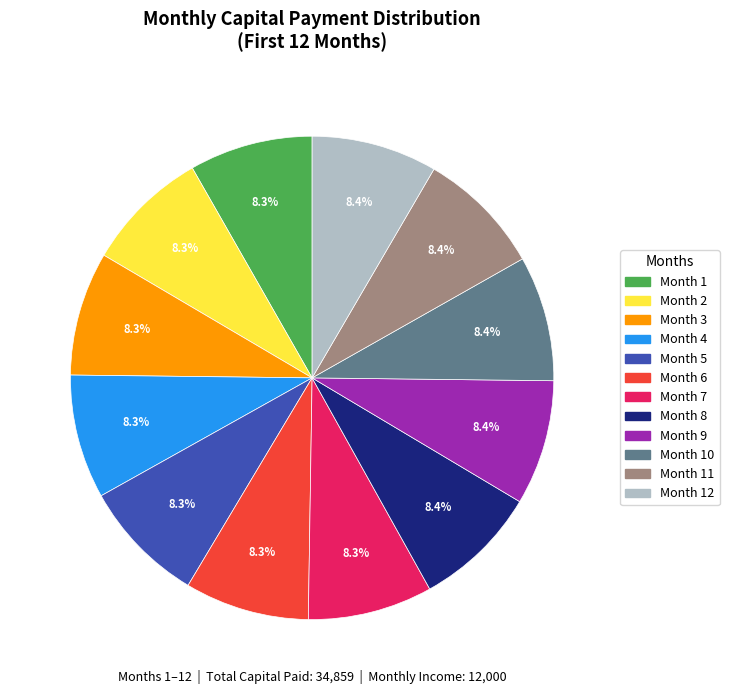

What percentage is NOT represented by Month 5?

91.7%